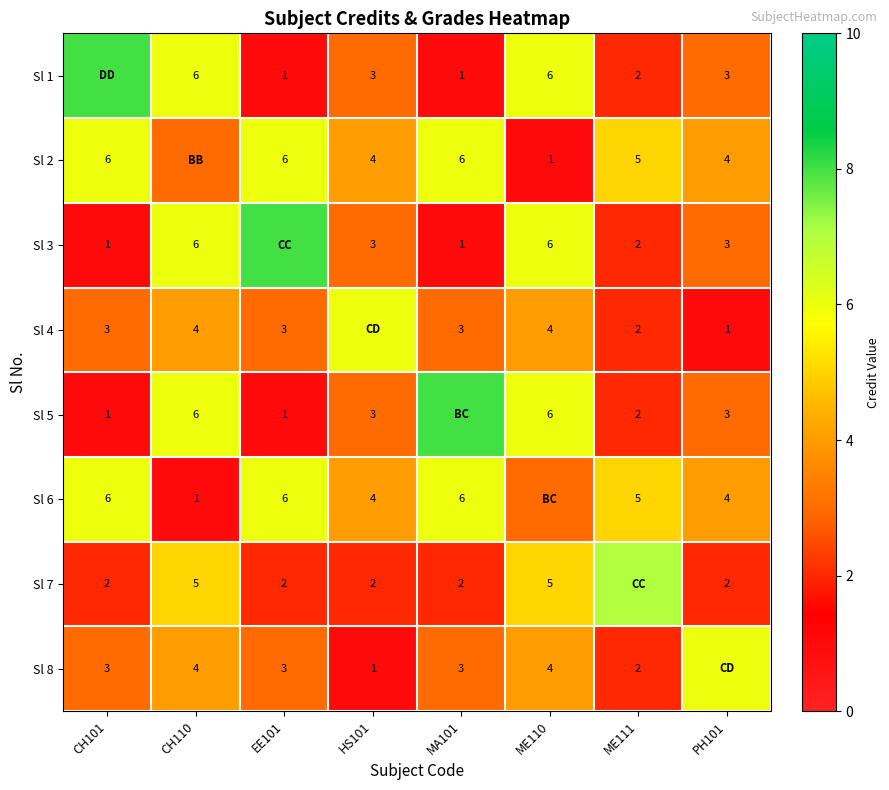

The Sl 6 series shows 6 at MA101. True or false?

True